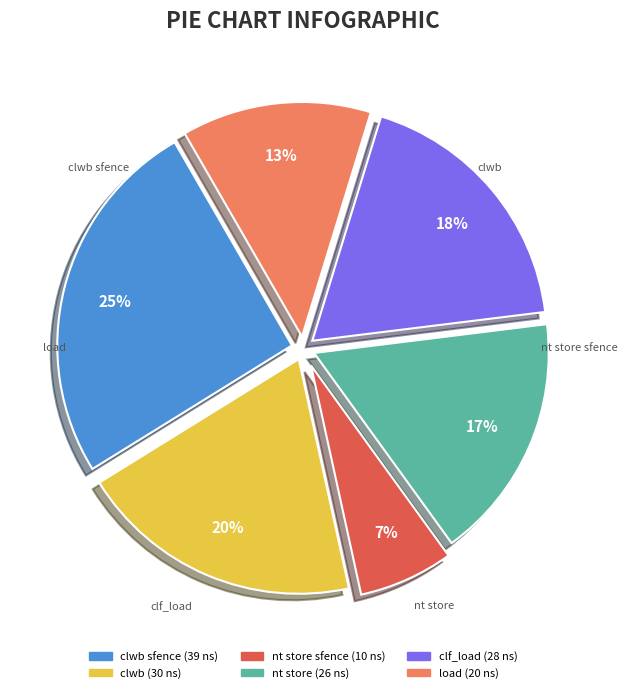

To the nearest percent, what portion does clwb sfence represent?

25%